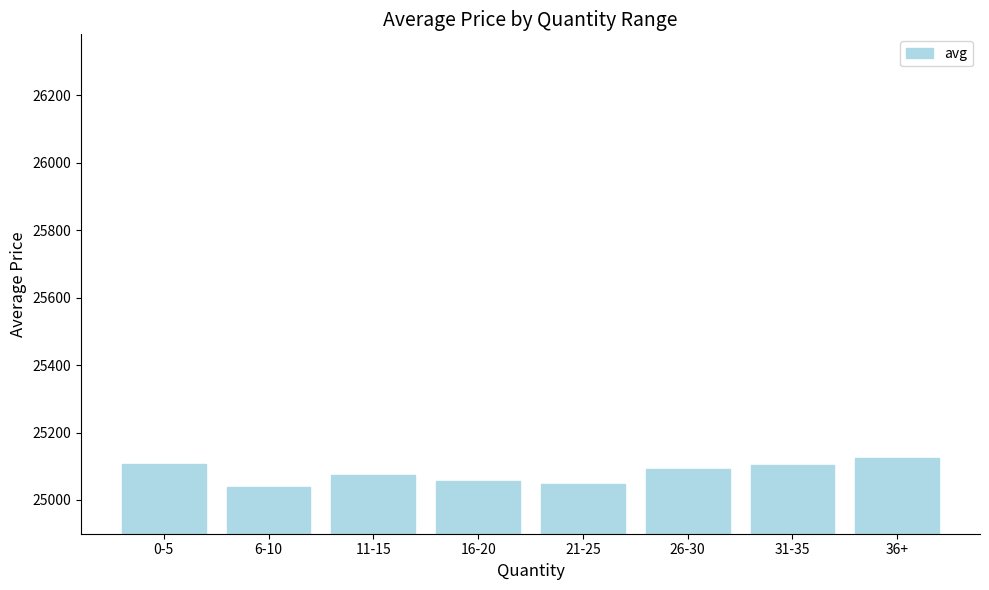

Between 16-20 and 36+, which is larger?

36+